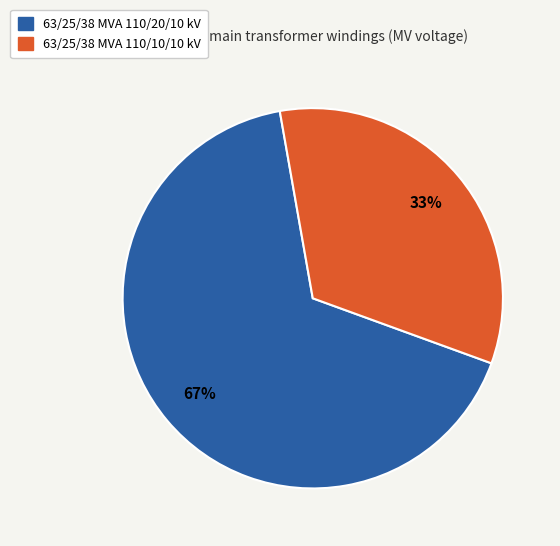

Rank the categories by value from lowest to highest.

63/25/38 MVA 110/10/10 kV, 63/25/38 MVA 110/20/10 kV